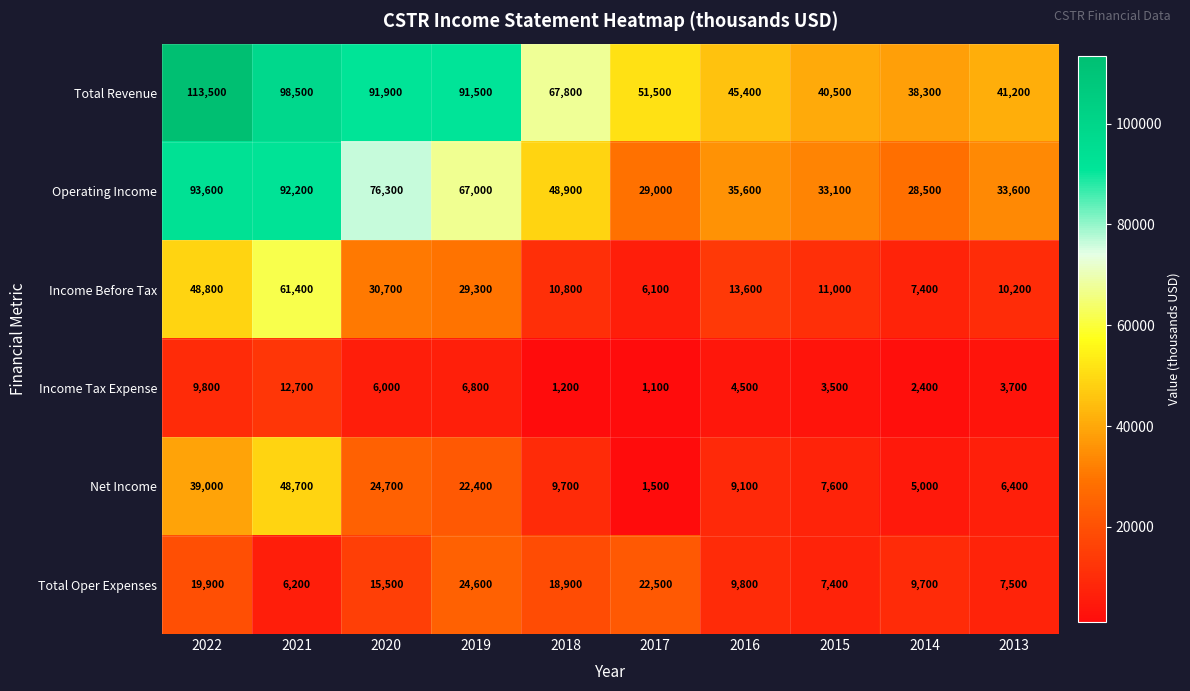

What is the difference between the second highest and second lowest values in the Income Tax Expense series?

8600